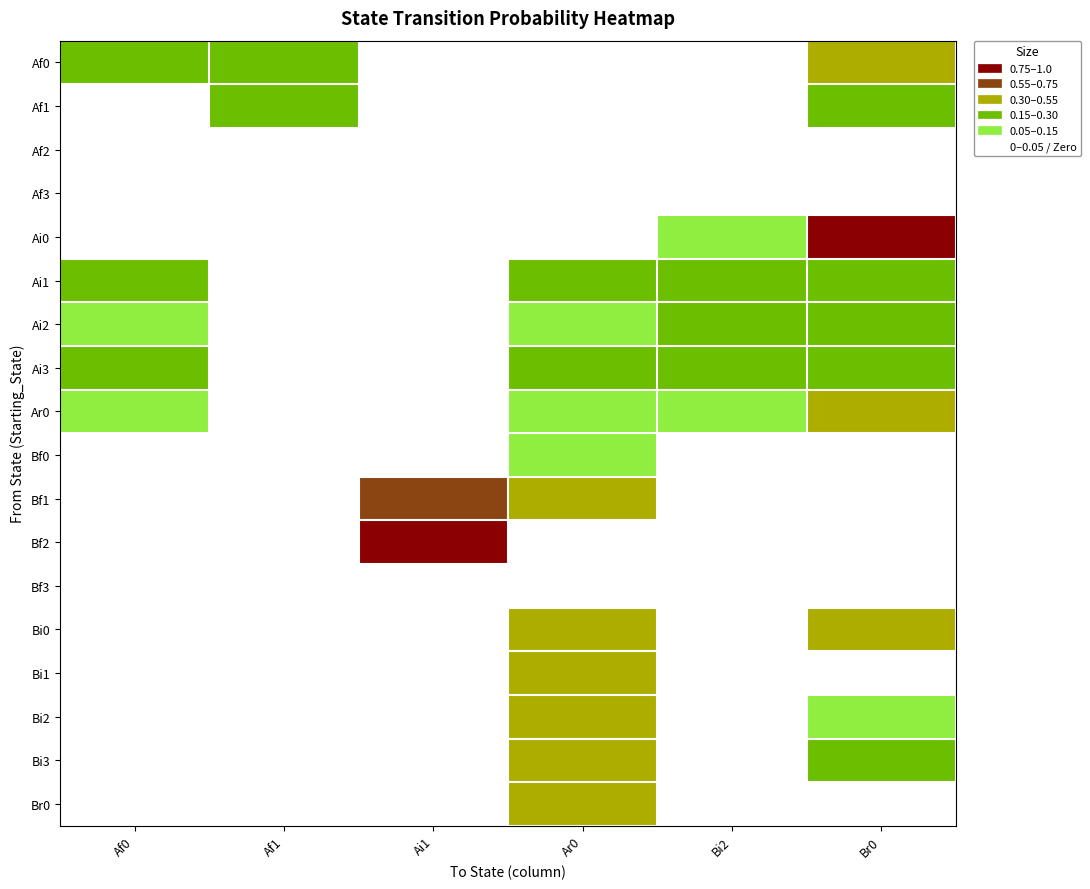

Reading left to right, transcribe all the data shown in this chart.

Af0: Af0=0.3	Af1=0.3	Ai1=0.0	Ar0=0.0	Bi2=0.0	Br0=0.4
Af1: Af0=0.0	Af1=0.2	Ai1=0.0	Ar0=0.0	Bi2=0.0	Br0=0.2
Af2: Af0=0.0	Af1=0.0	Ai1=0.0	Ar0=0.0	Bi2=0.0	Br0=0.0
Af3: Af0=0.0	Af1=0.0	Ai1=0.0	Ar0=0.0	Bi2=0.0	Br0=0.0
Ai0: Af0=0.0	Af1=0.0	Ai1=0.0	Ar0=0.0	Bi2=0.1	Br0=0.9
Ai1: Af0=0.2	Af1=0.0	Ai1=0.0	Ar0=0.2	Bi2=0.2	Br0=0.2
Ai2: Af0=0.1	Af1=0.0	Ai1=0.0	Ar0=0.1	Bi2=0.2	Br0=0.2
Ai3: Af0=0.2	Af1=0.0	Ai1=0.0	Ar0=0.2	Bi2=0.2	Br0=0.2
Ar0: Af0=0.1	Af1=0.0	Ai1=0.0	Ar0=0.1	Bi2=0.1	Br0=0.3
Bf0: Af0=0.0	Af1=0.0	Ai1=0.0	Ar0=0.1	Bi2=0.0	Br0=0.0
Bf1: Af0=0.0	Af1=0.0	Ai1=0.6	Ar0=0.4	Bi2=0.0	Br0=0.0
Bf2: Af0=0.0	Af1=0.0	Ai1=1.0	Ar0=0.0	Bi2=0.0	Br0=0.0
Bf3: Af0=0.0	Af1=0.0	Ai1=0.0	Ar0=0.0	Bi2=0.0	Br0=0.0
Bi0: Af0=0.0	Af1=0.0	Ai1=0.0	Ar0=0.3	Bi2=0.0	Br0=0.4
Bi1: Af0=0.0	Af1=0.0	Ai1=0.0	Ar0=0.5	Bi2=0.0	Br0=0.0
Bi2: Af0=0.0	Af1=0.0	Ai1=0.0	Ar0=0.4	Bi2=0.0	Br0=0.1
Bi3: Af0=0.0	Af1=0.0	Ai1=0.0	Ar0=0.5	Bi2=0.0	Br0=0.2
Br0: Af0=0.0	Af1=0.0	Ai1=0.0	Ar0=0.4	Bi2=0.0	Br0=0.0